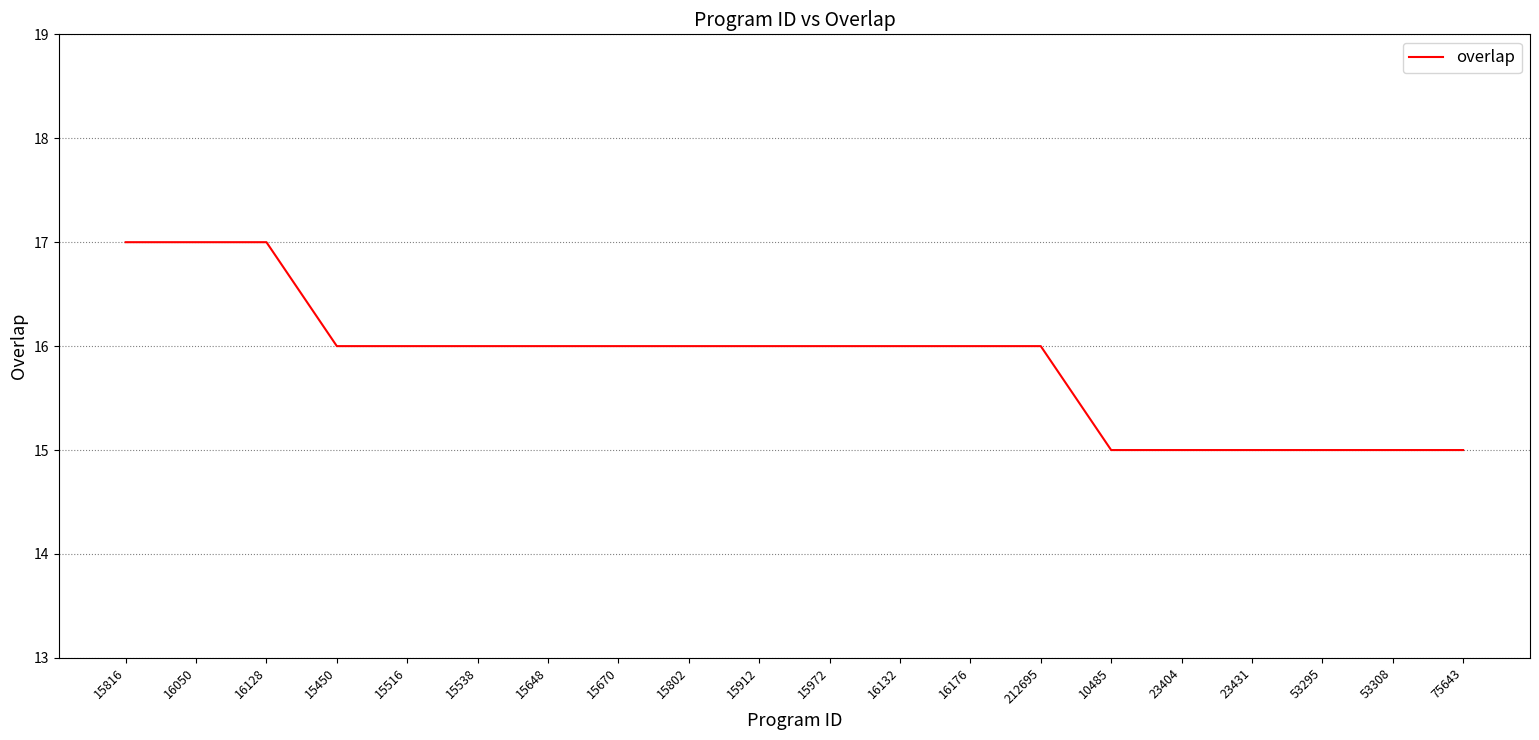

What position from the left is 23404?

16